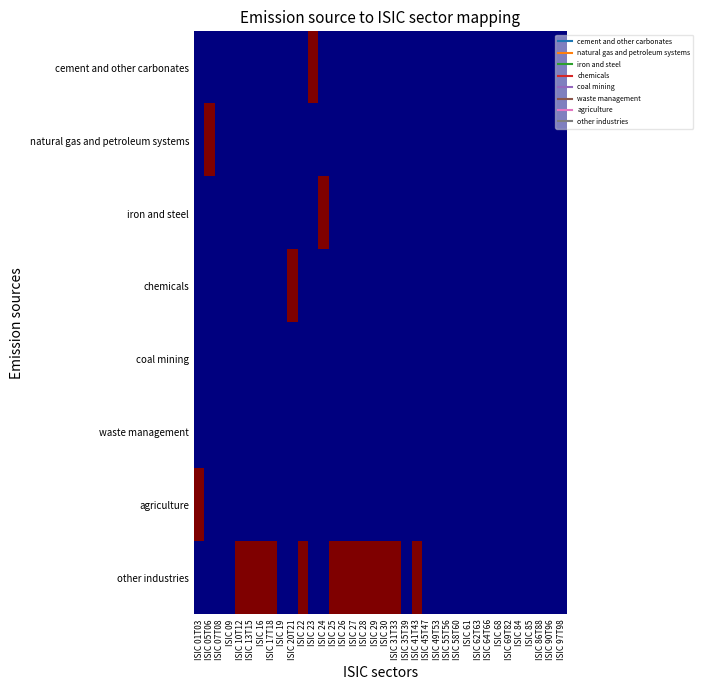

Reading left to right, transcribe all the data shown in this chart.

cement and other carbonates: ISIC 01T03=0	ISIC 05T06=0	ISIC 07T08=0	ISIC 09=0	ISIC 10T12=0	ISIC 13T15=0	ISIC 16=0	ISIC 17T18=0	ISIC 19=0	ISIC 20T21=0	ISIC 22=0	ISIC 23=1	ISIC 24=0	ISIC 25=0	ISIC 26=0	ISIC 27=0	ISIC 28=0	ISIC 29=0	ISIC 30=0	ISIC 31T33=0	ISIC 35T39=0	ISIC 41T43=0	ISIC 45T47=0	ISIC 49T53=0	ISIC 55T56=0	ISIC 58T60=0	ISIC 61=0	ISIC 62T63=0	ISIC 64T66=0	ISIC 68=0	ISIC 69T82=0	ISIC 84=0	ISIC 85=0	ISIC 86T88=0	ISIC 90T96=0	ISIC 97T98=0
natural gas and petroleum systems: ISIC 01T03=0	ISIC 05T06=1	ISIC 07T08=0	ISIC 09=0	ISIC 10T12=0	ISIC 13T15=0	ISIC 16=0	ISIC 17T18=0	ISIC 19=0	ISIC 20T21=0	ISIC 22=0	ISIC 23=0	ISIC 24=0	ISIC 25=0	ISIC 26=0	ISIC 27=0	ISIC 28=0	ISIC 29=0	ISIC 30=0	ISIC 31T33=0	ISIC 35T39=0	ISIC 41T43=0	ISIC 45T47=0	ISIC 49T53=0	ISIC 55T56=0	ISIC 58T60=0	ISIC 61=0	ISIC 62T63=0	ISIC 64T66=0	ISIC 68=0	ISIC 69T82=0	ISIC 84=0	ISIC 85=0	ISIC 86T88=0	ISIC 90T96=0	ISIC 97T98=0
iron and steel: ISIC 01T03=0	ISIC 05T06=0	ISIC 07T08=0	ISIC 09=0	ISIC 10T12=0	ISIC 13T15=0	ISIC 16=0	ISIC 17T18=0	ISIC 19=0	ISIC 20T21=0	ISIC 22=0	ISIC 23=0	ISIC 24=1	ISIC 25=0	ISIC 26=0	ISIC 27=0	ISIC 28=0	ISIC 29=0	ISIC 30=0	ISIC 31T33=0	ISIC 35T39=0	ISIC 41T43=0	ISIC 45T47=0	ISIC 49T53=0	ISIC 55T56=0	ISIC 58T60=0	ISIC 61=0	ISIC 62T63=0	ISIC 64T66=0	ISIC 68=0	ISIC 69T82=0	ISIC 84=0	ISIC 85=0	ISIC 86T88=0	ISIC 90T96=0	ISIC 97T98=0
chemicals: ISIC 01T03=0	ISIC 05T06=0	ISIC 07T08=0	ISIC 09=0	ISIC 10T12=0	ISIC 13T15=0	ISIC 16=0	ISIC 17T18=0	ISIC 19=0	ISIC 20T21=1	ISIC 22=0	ISIC 23=0	ISIC 24=0	ISIC 25=0	ISIC 26=0	ISIC 27=0	ISIC 28=0	ISIC 29=0	ISIC 30=0	ISIC 31T33=0	ISIC 35T39=0	ISIC 41T43=0	ISIC 45T47=0	ISIC 49T53=0	ISIC 55T56=0	ISIC 58T60=0	ISIC 61=0	ISIC 62T63=0	ISIC 64T66=0	ISIC 68=0	ISIC 69T82=0	ISIC 84=0	ISIC 85=0	ISIC 86T88=0	ISIC 90T96=0	ISIC 97T98=0
coal mining: ISIC 01T03=0	ISIC 05T06=0	ISIC 07T08=0	ISIC 09=0	ISIC 10T12=0	ISIC 13T15=0	ISIC 16=0	ISIC 17T18=0	ISIC 19=0	ISIC 20T21=0	ISIC 22=0	ISIC 23=0	ISIC 24=0	ISIC 25=0	ISIC 26=0	ISIC 27=0	ISIC 28=0	ISIC 29=0	ISIC 30=0	ISIC 31T33=0	ISIC 35T39=0	ISIC 41T43=0	ISIC 45T47=0	ISIC 49T53=0	ISIC 55T56=0	ISIC 58T60=0	ISIC 61=0	ISIC 62T63=0	ISIC 64T66=0	ISIC 68=0	ISIC 69T82=0	ISIC 84=0	ISIC 85=0	ISIC 86T88=0	ISIC 90T96=0	ISIC 97T98=0
waste management: ISIC 01T03=0	ISIC 05T06=0	ISIC 07T08=0	ISIC 09=0	ISIC 10T12=0	ISIC 13T15=0	ISIC 16=0	ISIC 17T18=0	ISIC 19=0	ISIC 20T21=0	ISIC 22=0	ISIC 23=0	ISIC 24=0	ISIC 25=0	ISIC 26=0	ISIC 27=0	ISIC 28=0	ISIC 29=0	ISIC 30=0	ISIC 31T33=0	ISIC 35T39=0	ISIC 41T43=0	ISIC 45T47=0	ISIC 49T53=0	ISIC 55T56=0	ISIC 58T60=0	ISIC 61=0	ISIC 62T63=0	ISIC 64T66=0	ISIC 68=0	ISIC 69T82=0	ISIC 84=0	ISIC 85=0	ISIC 86T88=0	ISIC 90T96=0	ISIC 97T98=0
agriculture: ISIC 01T03=1	ISIC 05T06=0	ISIC 07T08=0	ISIC 09=0	ISIC 10T12=0	ISIC 13T15=0	ISIC 16=0	ISIC 17T18=0	ISIC 19=0	ISIC 20T21=0	ISIC 22=0	ISIC 23=0	ISIC 24=0	ISIC 25=0	ISIC 26=0	ISIC 27=0	ISIC 28=0	ISIC 29=0	ISIC 30=0	ISIC 31T33=0	ISIC 35T39=0	ISIC 41T43=0	ISIC 45T47=0	ISIC 49T53=0	ISIC 55T56=0	ISIC 58T60=0	ISIC 61=0	ISIC 62T63=0	ISIC 64T66=0	ISIC 68=0	ISIC 69T82=0	ISIC 84=0	ISIC 85=0	ISIC 86T88=0	ISIC 90T96=0	ISIC 97T98=0
other industries: ISIC 01T03=0	ISIC 05T06=0	ISIC 07T08=0	ISIC 09=0	ISIC 10T12=1	ISIC 13T15=1	ISIC 16=1	ISIC 17T18=1	ISIC 19=0	ISIC 20T21=0	ISIC 22=1	ISIC 23=0	ISIC 24=0	ISIC 25=1	ISIC 26=1	ISIC 27=1	ISIC 28=1	ISIC 29=1	ISIC 30=1	ISIC 31T33=1	ISIC 35T39=0	ISIC 41T43=1	ISIC 45T47=0	ISIC 49T53=0	ISIC 55T56=0	ISIC 58T60=0	ISIC 61=0	ISIC 62T63=0	ISIC 64T66=0	ISIC 68=0	ISIC 69T82=0	ISIC 84=0	ISIC 85=0	ISIC 86T88=0	ISIC 90T96=0	ISIC 97T98=0